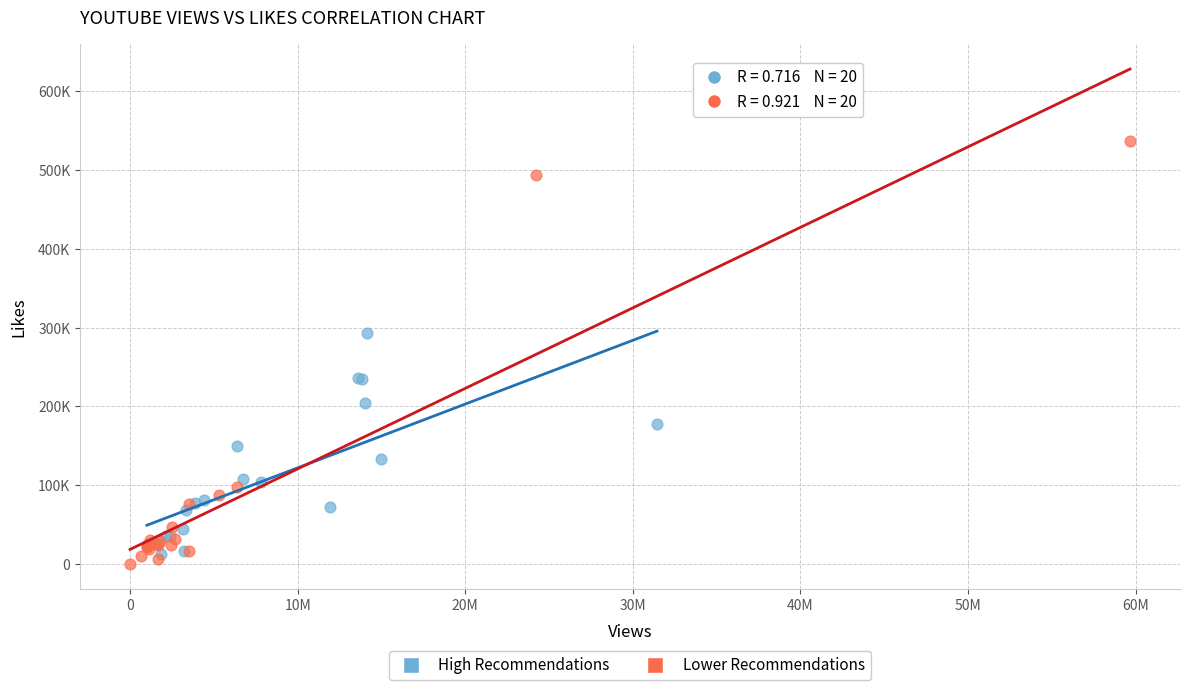

What are all the series names shown in the legend?

High Recommendations, Lower Recommendations